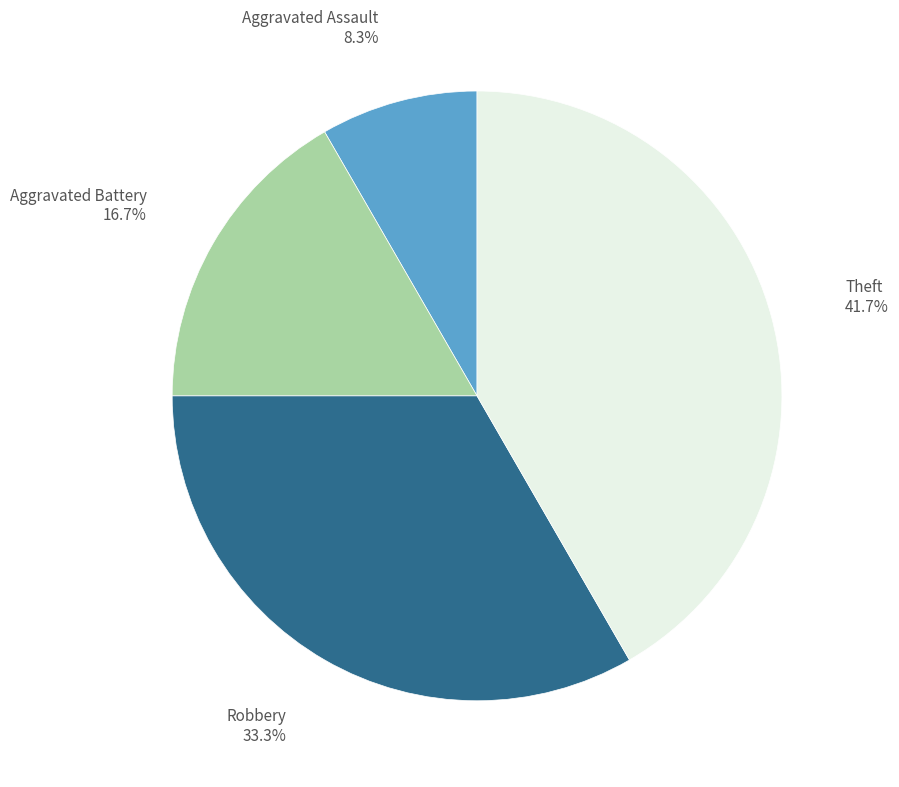

To the nearest percent, what portion does Robbery represent?

33%